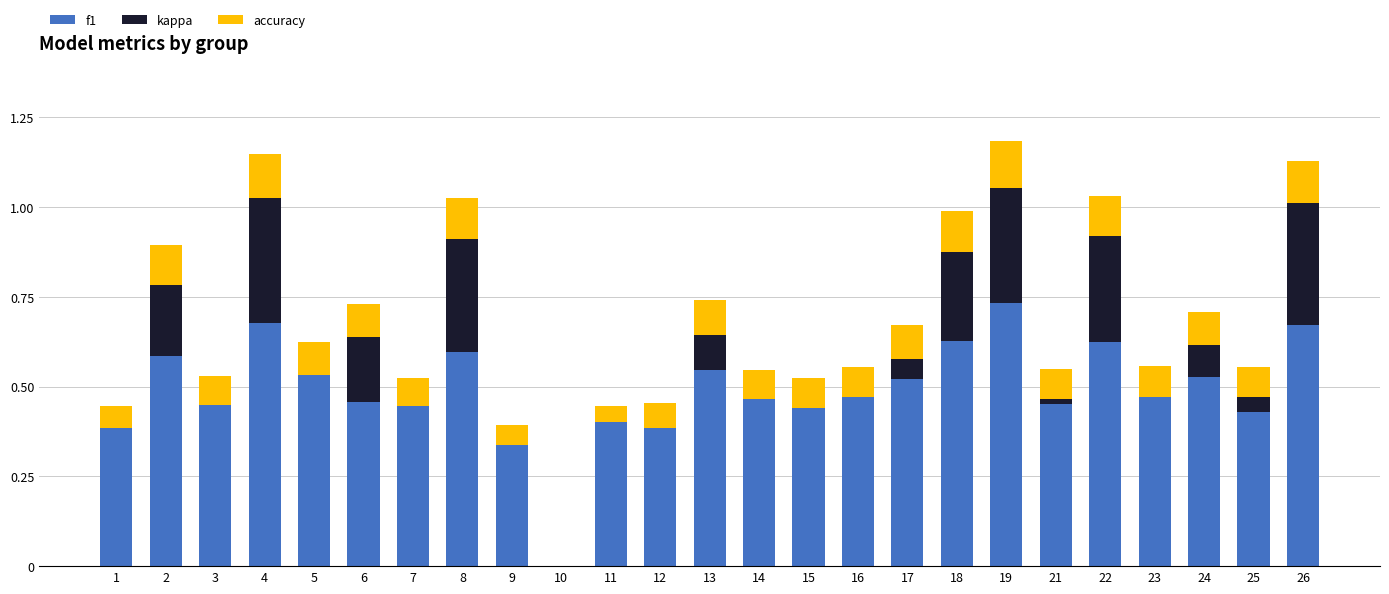

Which category has the highest value in the f1 series?

19